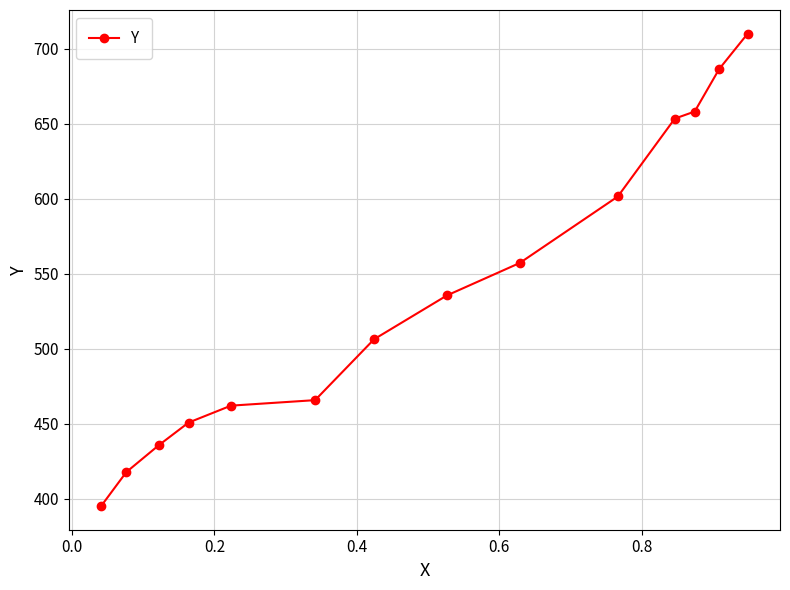

What is the difference between the second highest and second lowest values?

268.7